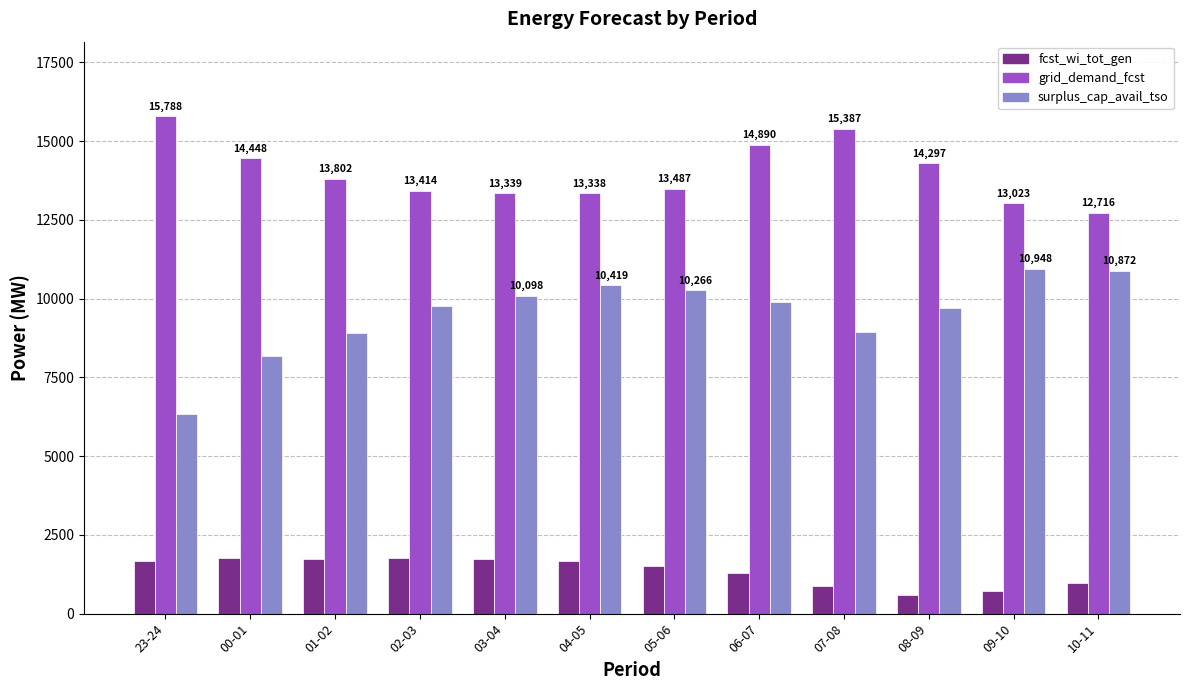

What is the average value of the fcst_wi_tot_gen series?

1358